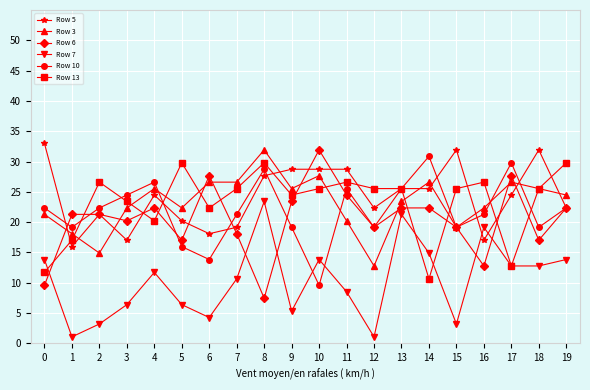

Which series has the largest total across all categories?

Row 5